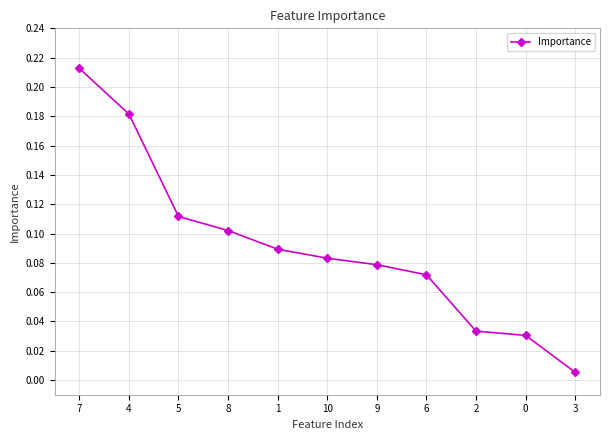

What is the sum of all values?

1.0